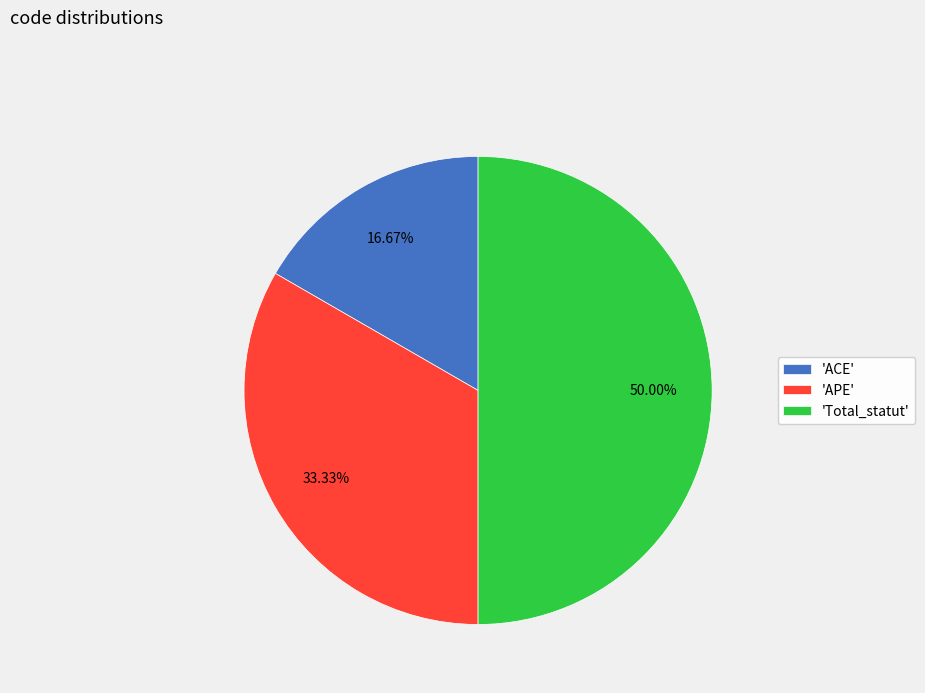

Count the number of slices in the pie.

3